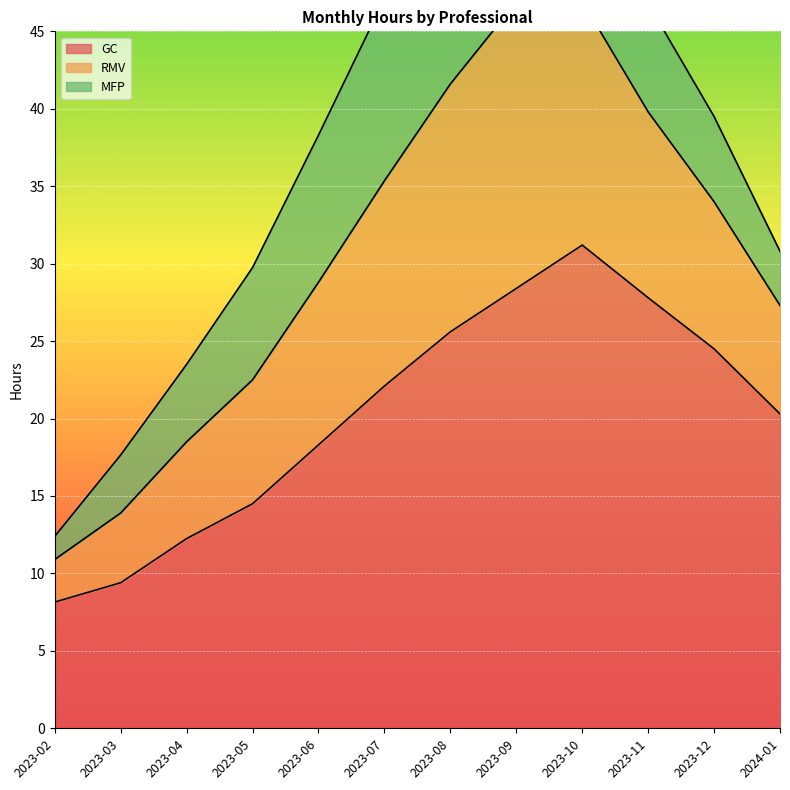

What is the lowest value of the GC series?

8.2